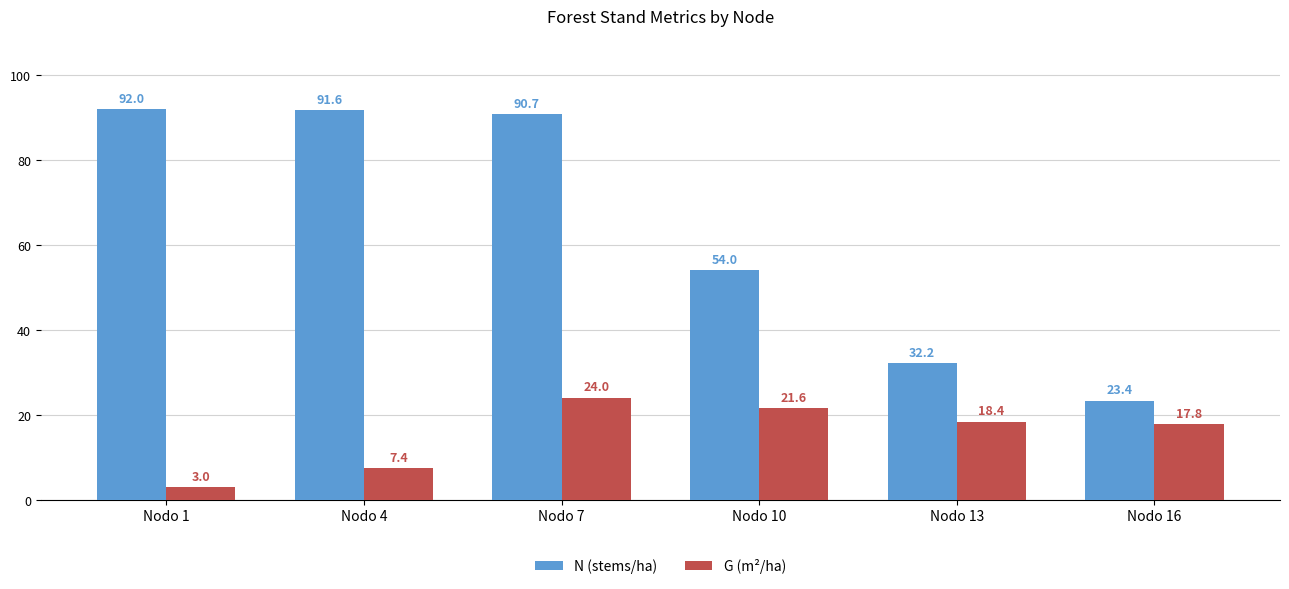

How many values in the N (stems/ha) series are below 90?

3